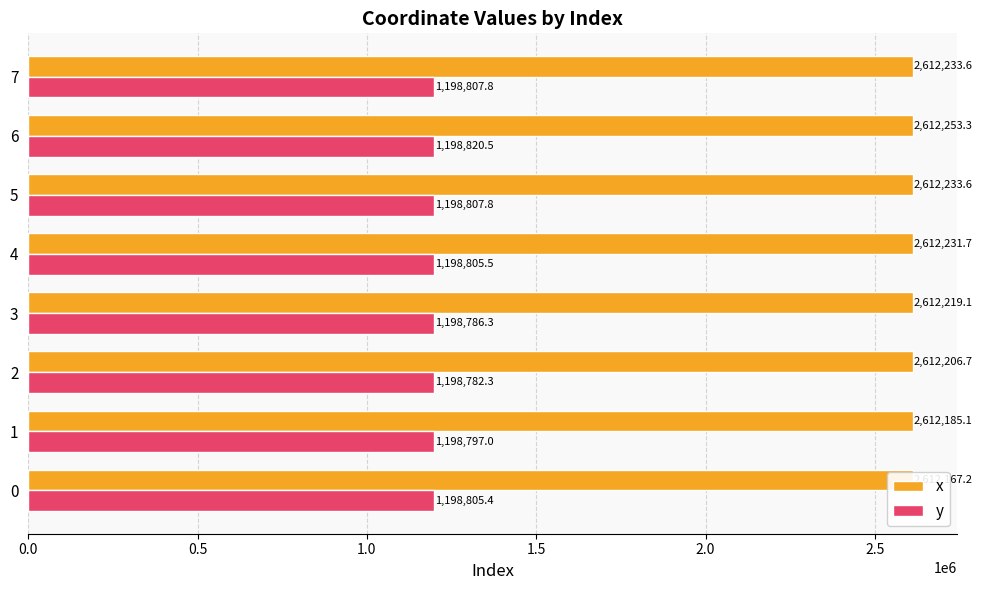

How many bars are there in each group?

2